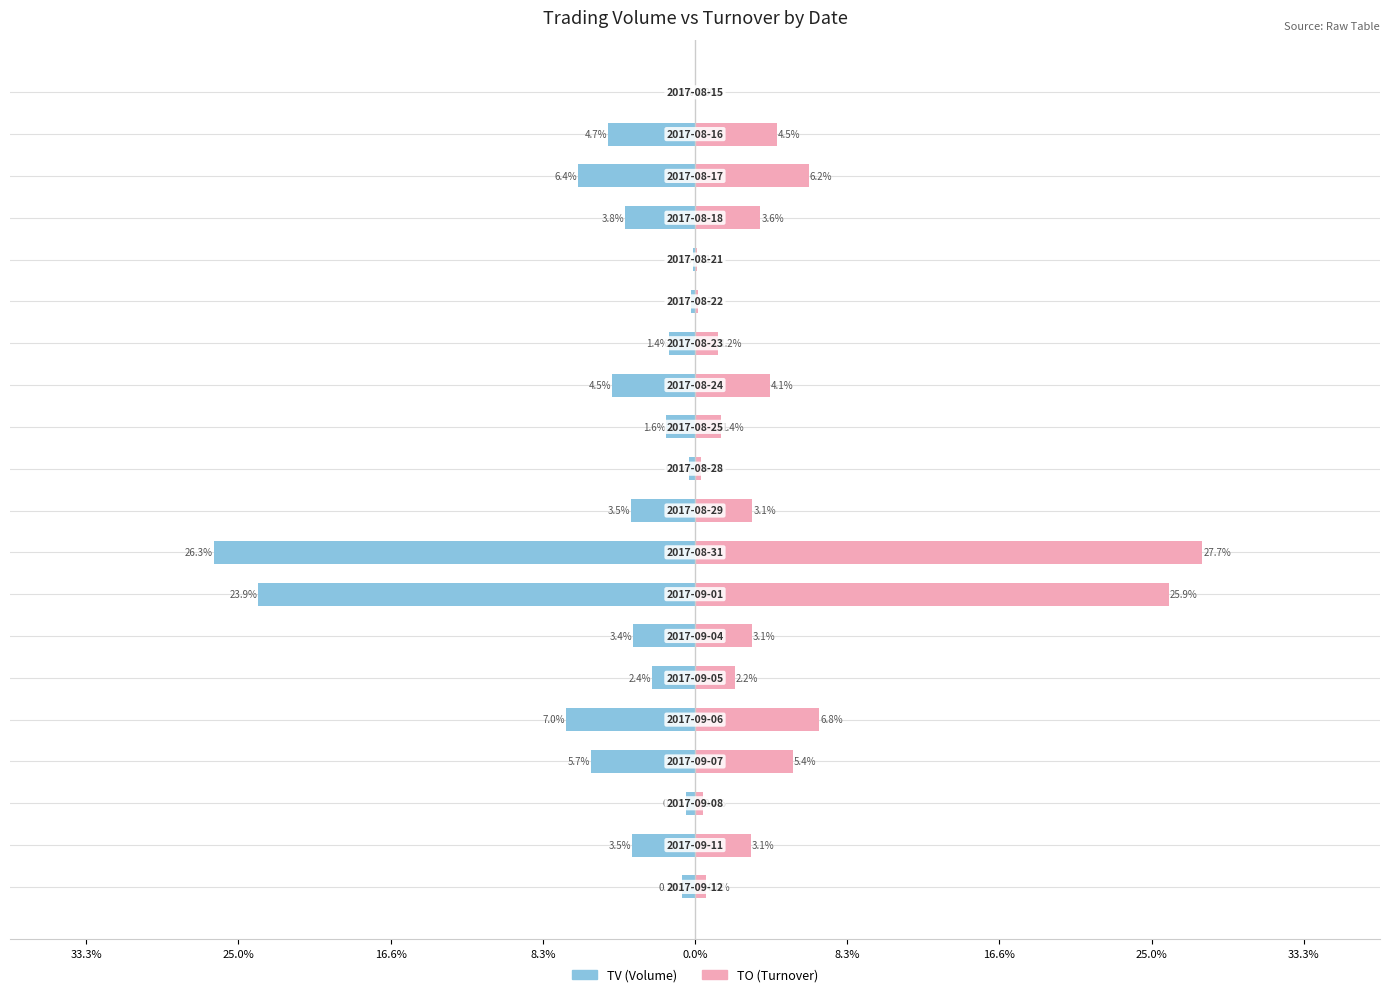

Reading left to right, list all the values displayed in this chart.

TV (Volume): -0.0	-4.7	-6.4	-3.8	-0.1	-0.2	-1.4	-4.5	-1.6	-0.3	-3.5	-26.3	-23.9	-3.4	-2.4	-7.0	-5.7	-0.5	-3.5	-0.7
TO (Turnover): 0.0	4.5	6.2	3.6	0.1	0.2	1.2	4.1	1.4	0.3	3.1	27.7	25.9	3.1	2.2	6.8	5.4	0.4	3.1	0.6